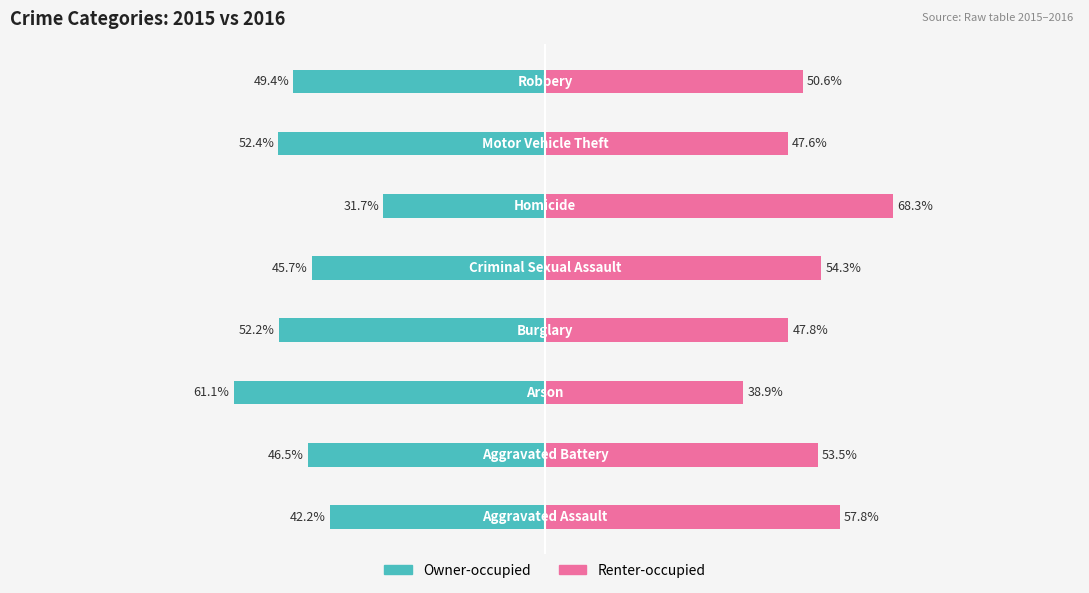

How many values in the Owner-occupied series exceed -46?

3